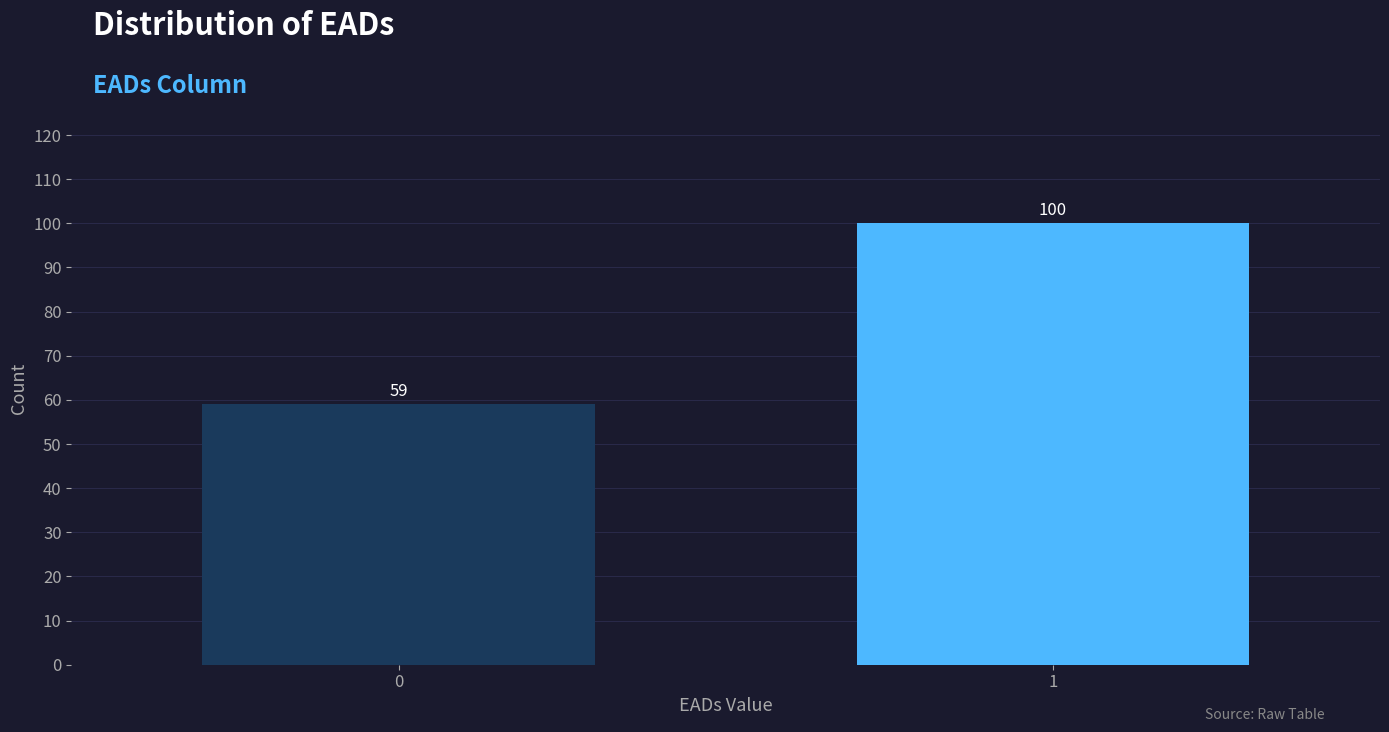

Reading left to right, transcribe all the data shown in this chart.

59	100